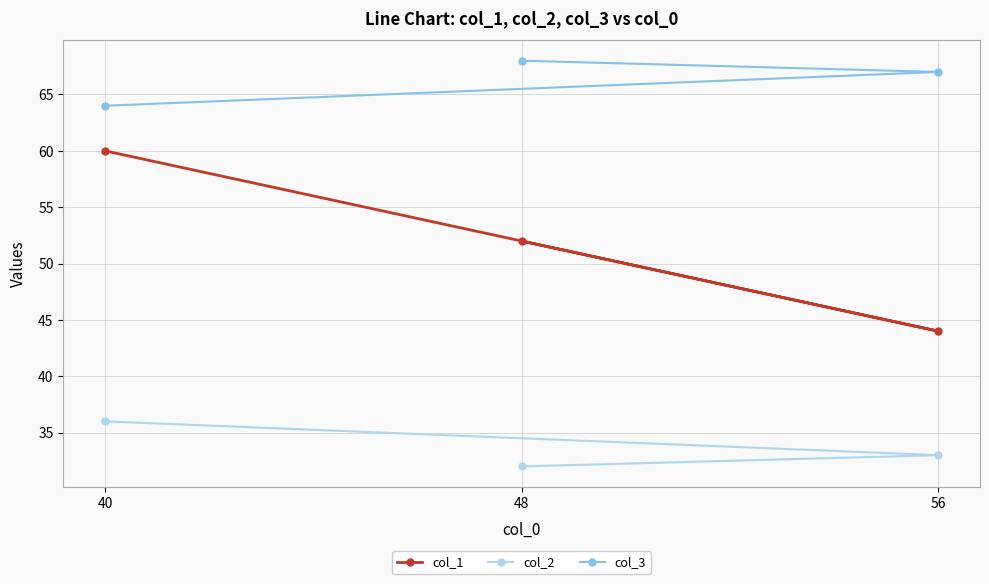

What is the difference between the col_1 values at 56 and 48?

8